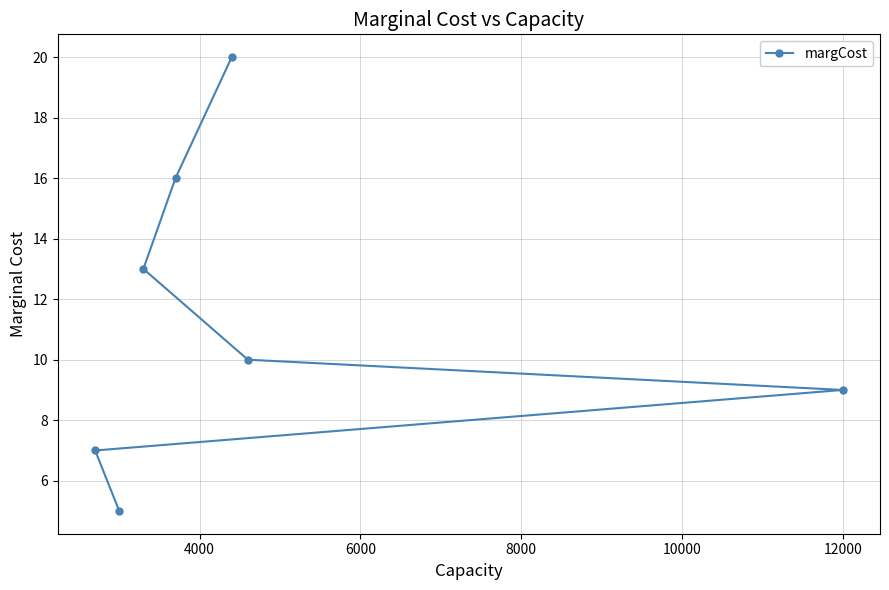

What is the sum of all values?

80